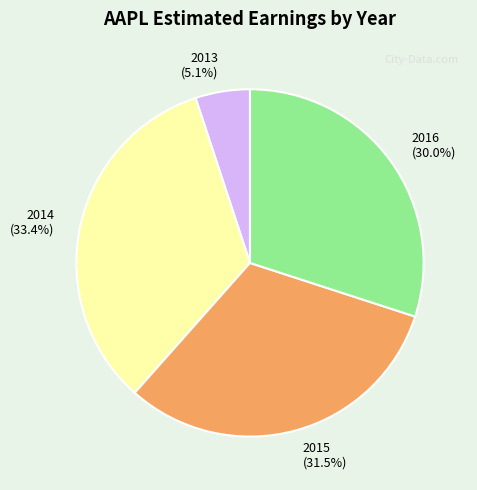

Between 2013 and 2015, which is larger?

2015